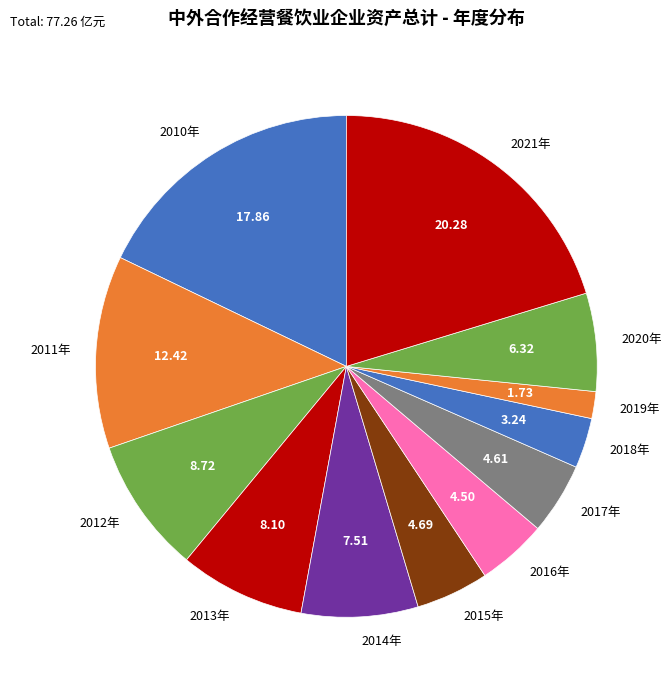

Between 2018年 and 2021年, which is larger?

2021年